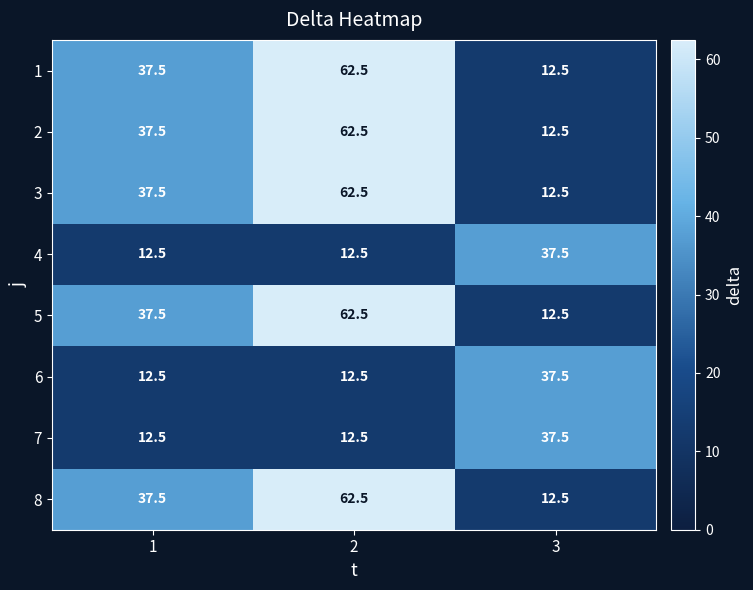

True or false: 7 has a value of 12.5 at 2.

True